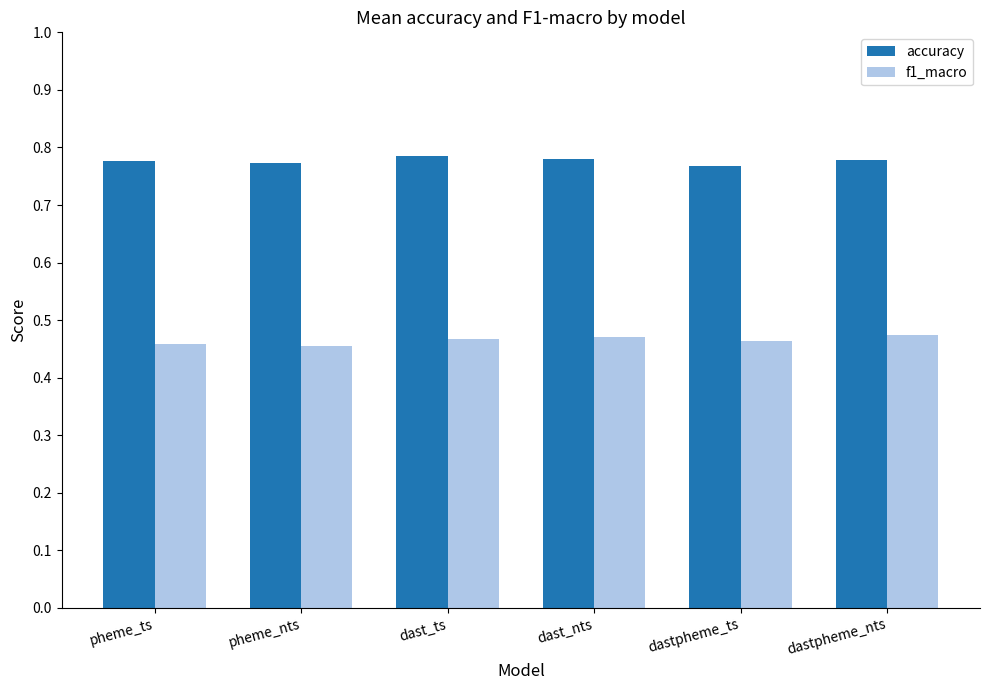

What is the label of the 4th bar from the right?

dast_ts